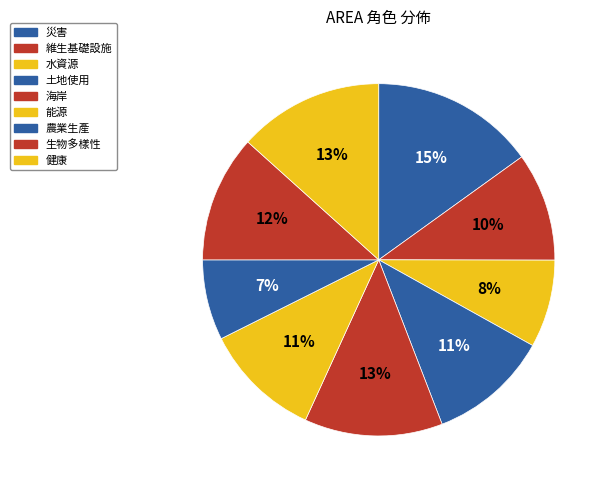

Count the number of slices in the pie.

9